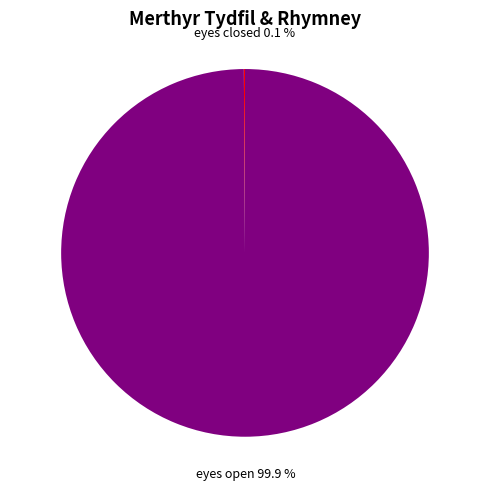

Which category has the biggest portion of the pie?

eyes open